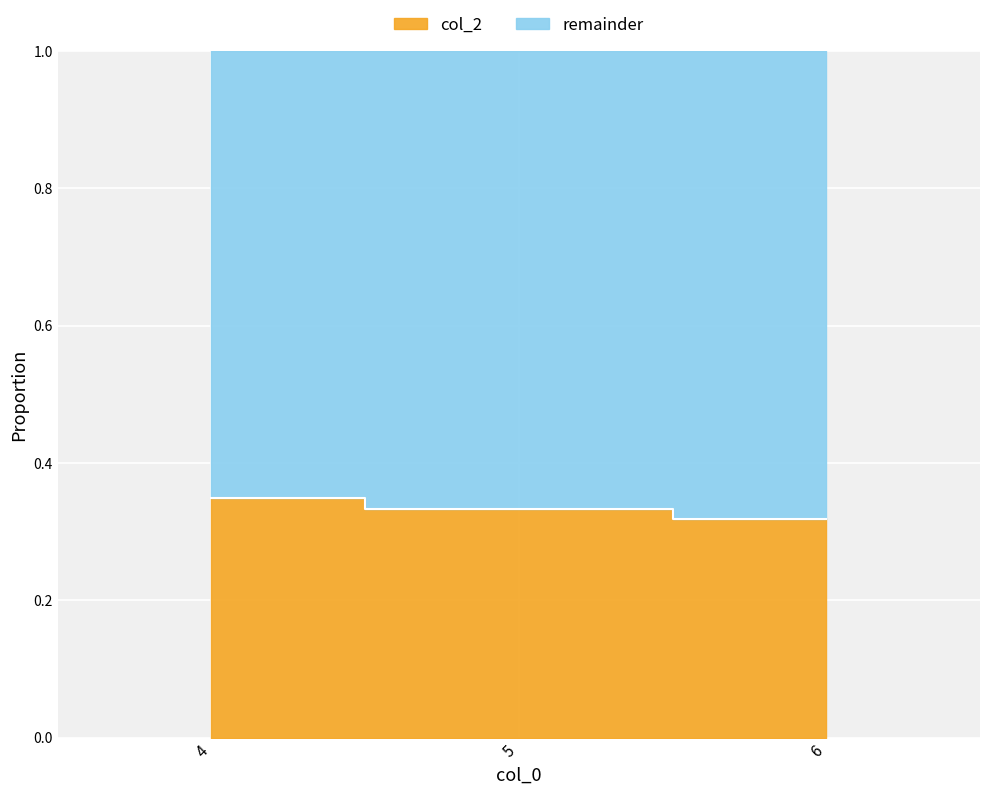

What is the smallest value displayed?

0.3